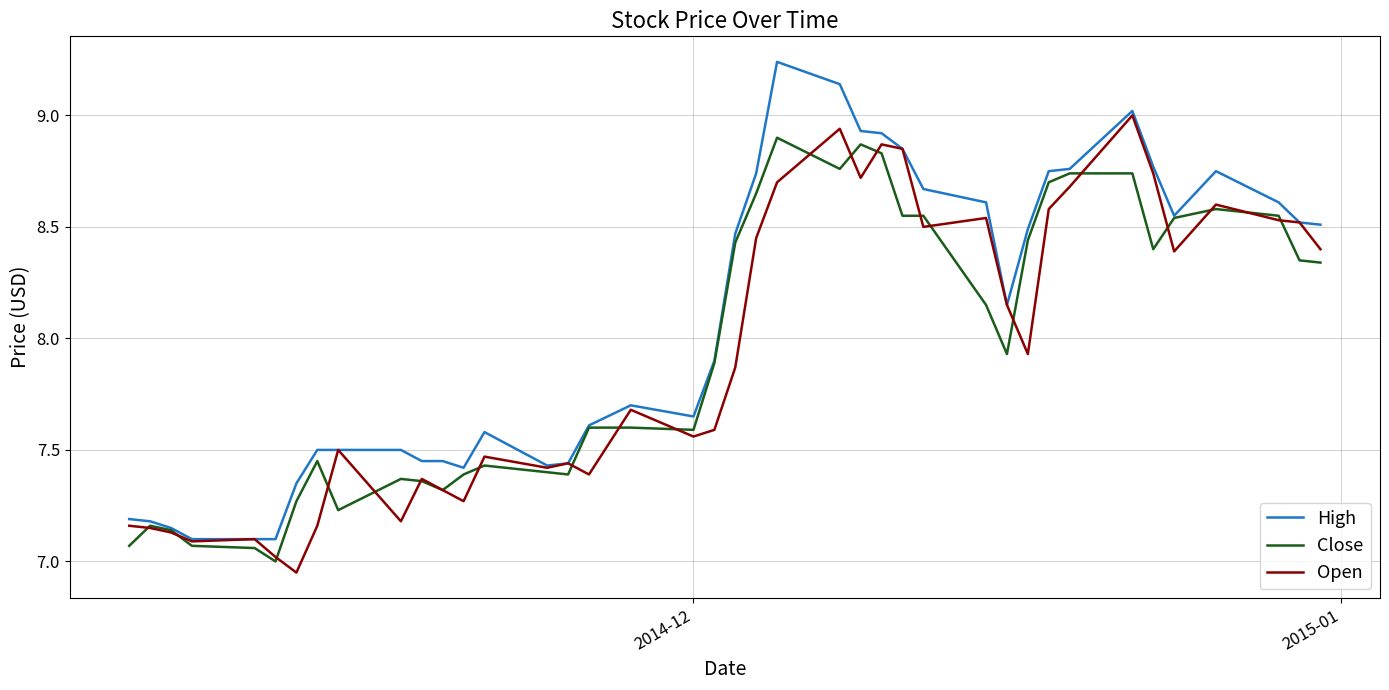

What is the highest value of the Open series?

9.0